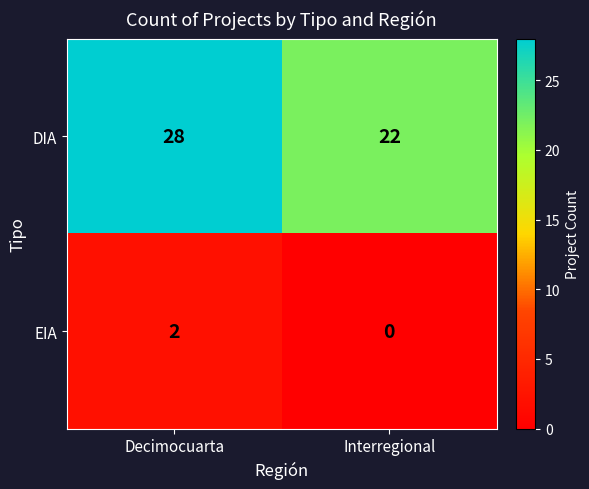

At which label does DIA reach its minimum?

Interregional